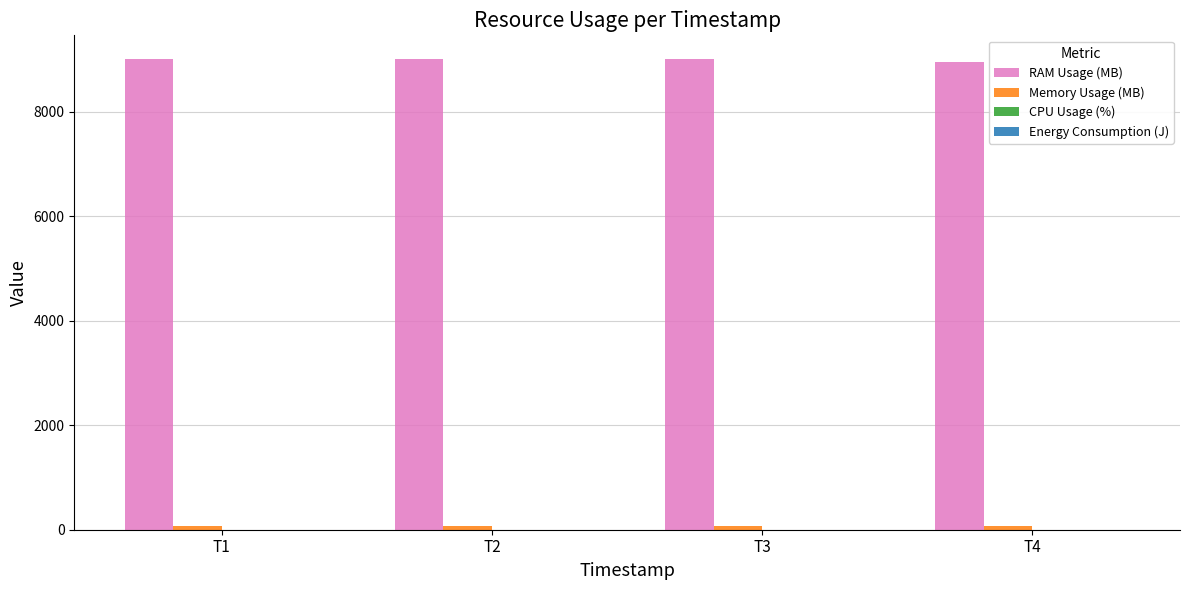

The value of RAM Usage (MB) at T3 is 9016.6. True or false?

True